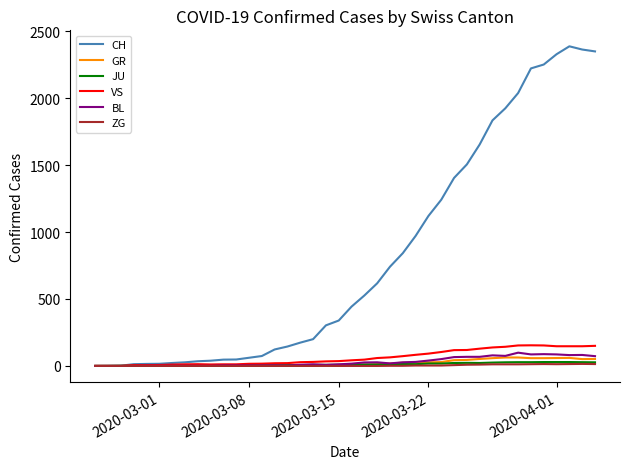

Which series has the largest range (max minus min)?

CH